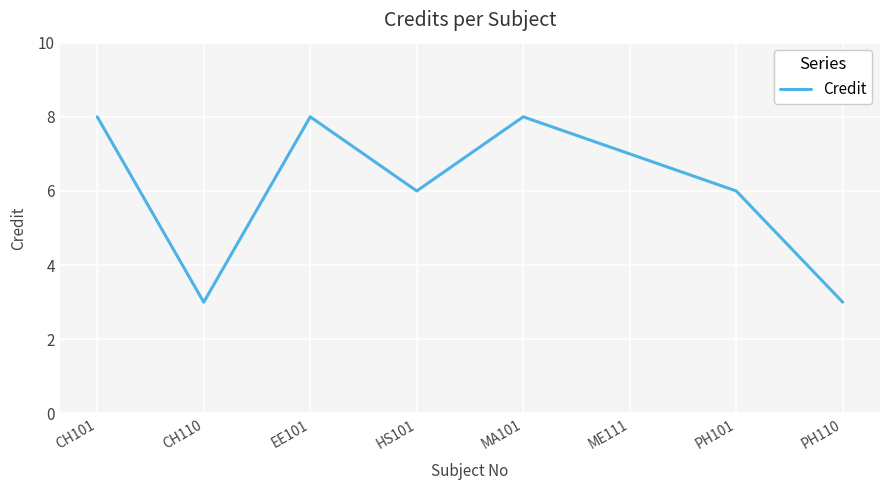

What is the maximum value shown in the chart?

8